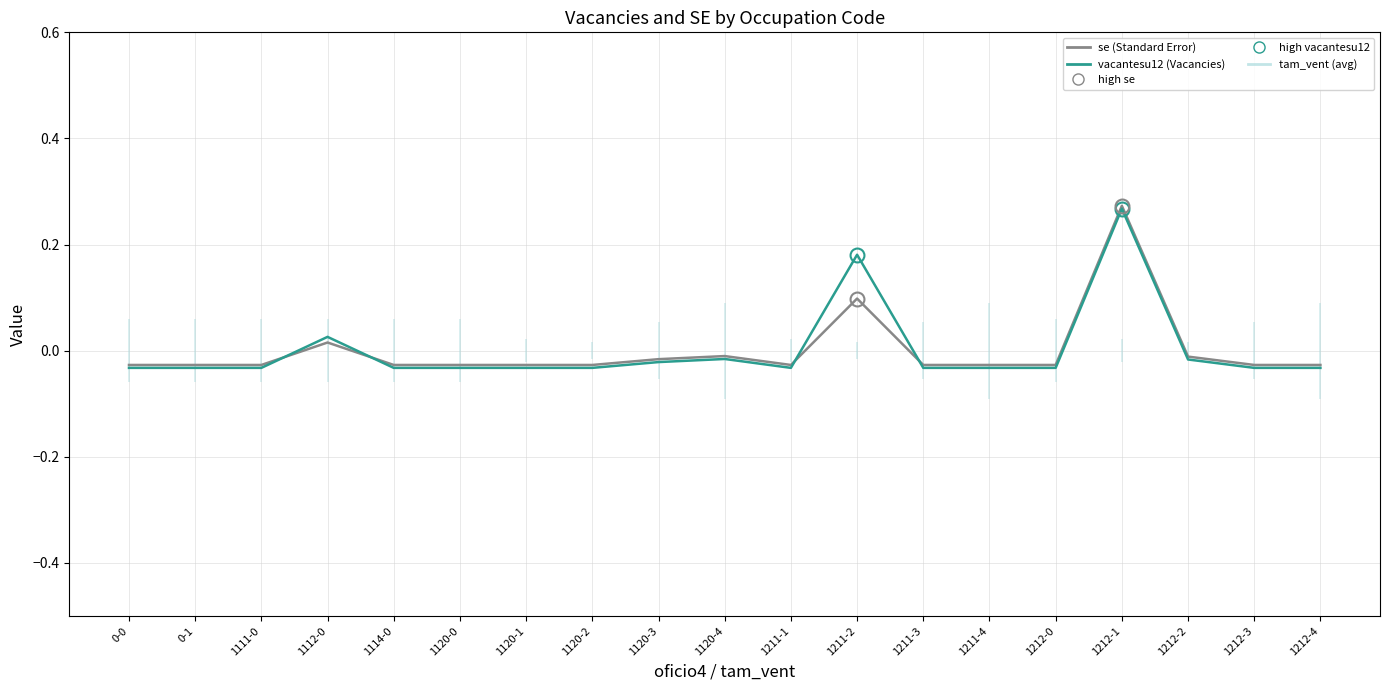

Rank the series at 1114-0 from highest to lowest value.

se (Standard Error), vacantesu12 (Vacancies)